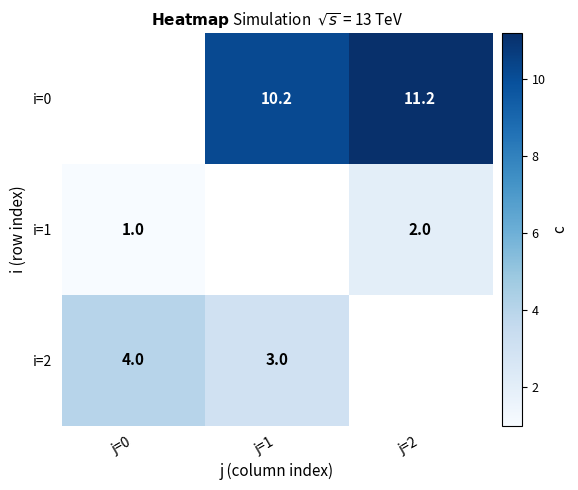

What is the difference between the highest and lowest values at j=1?

7.2